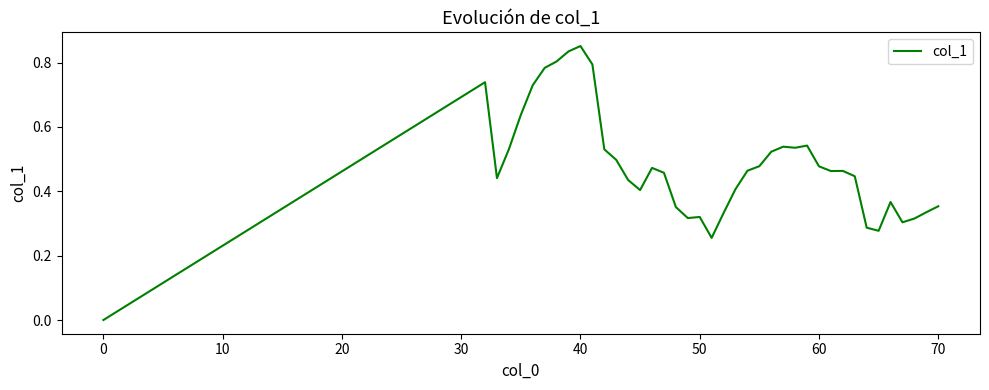

What is the difference between the second highest and minimum values?

0.8